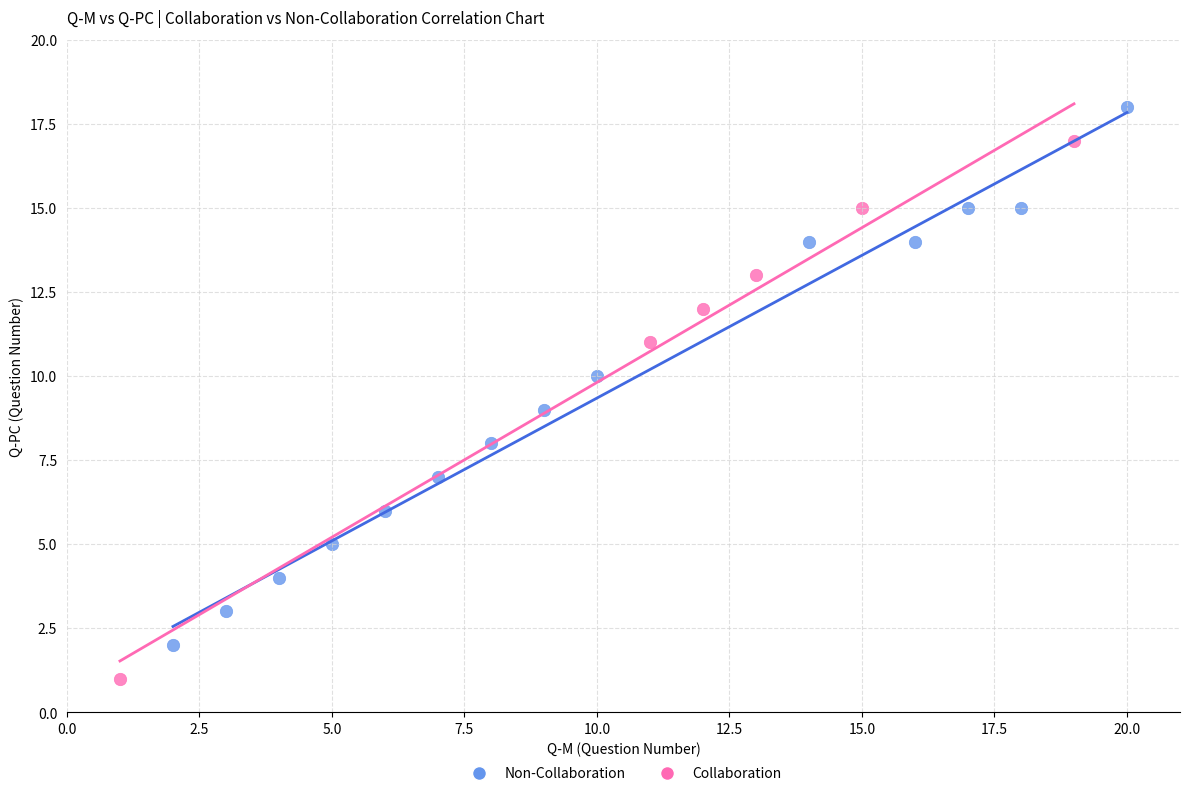

Which series reaches the maximum Y coordinate?

Non-Collaboration